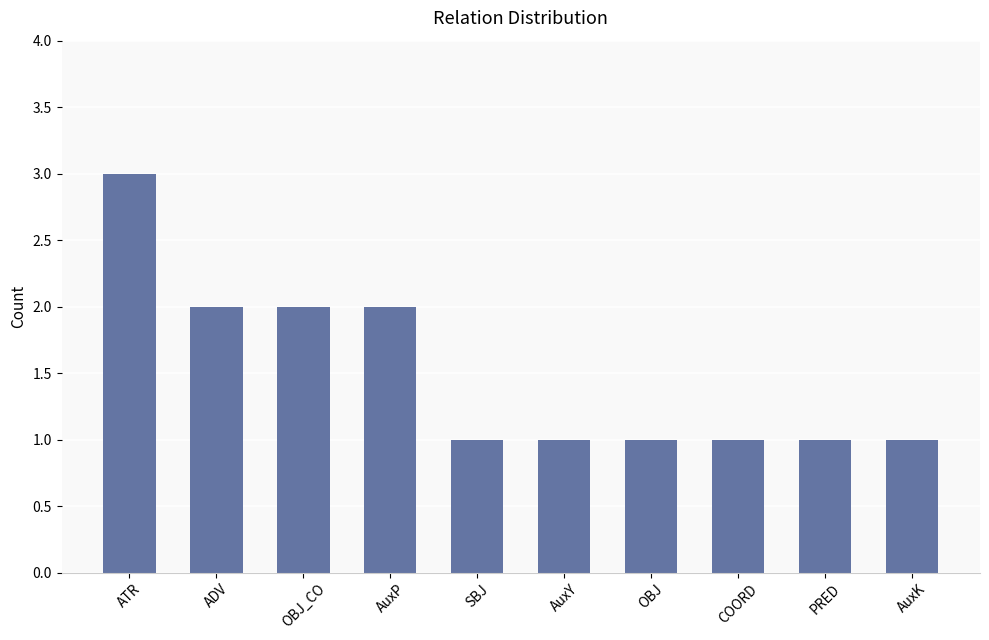

True or false: the data shows 2 at COORD.

False